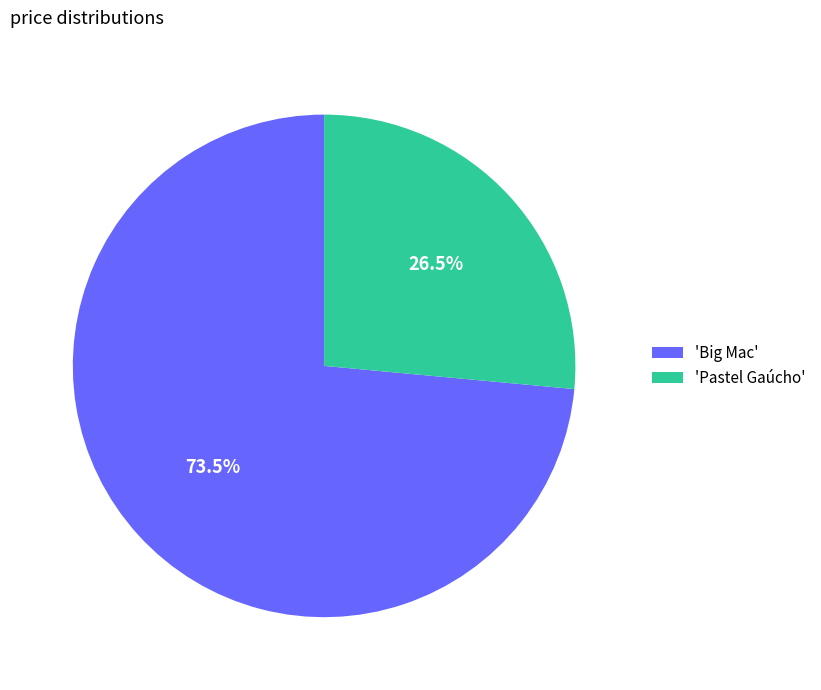

Do 'Pastel Gaúcho' and 'Big Mac' together represent more than half of the pie?

Yes